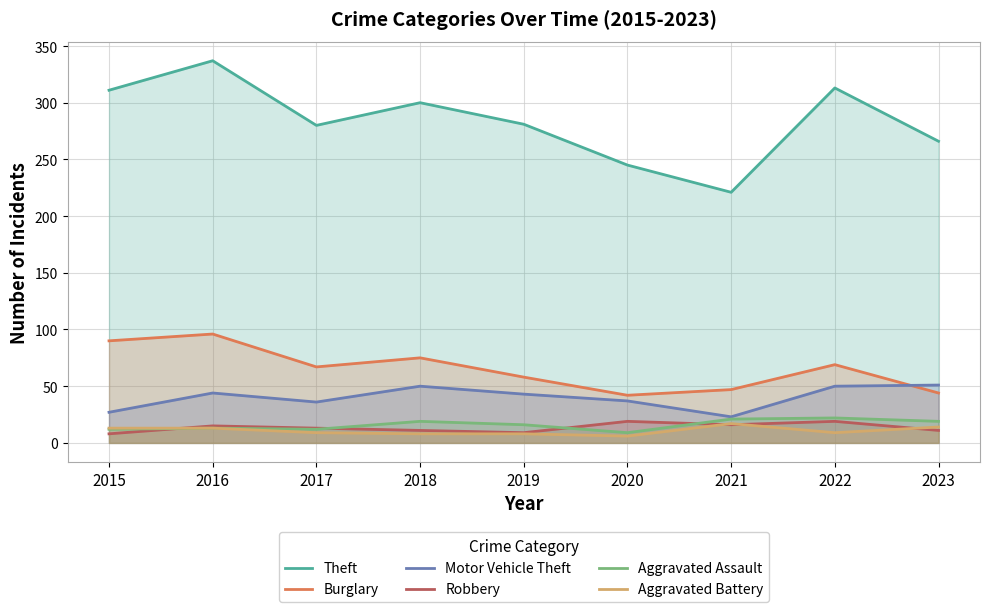

What is the lowest value of the Robbery series?

8